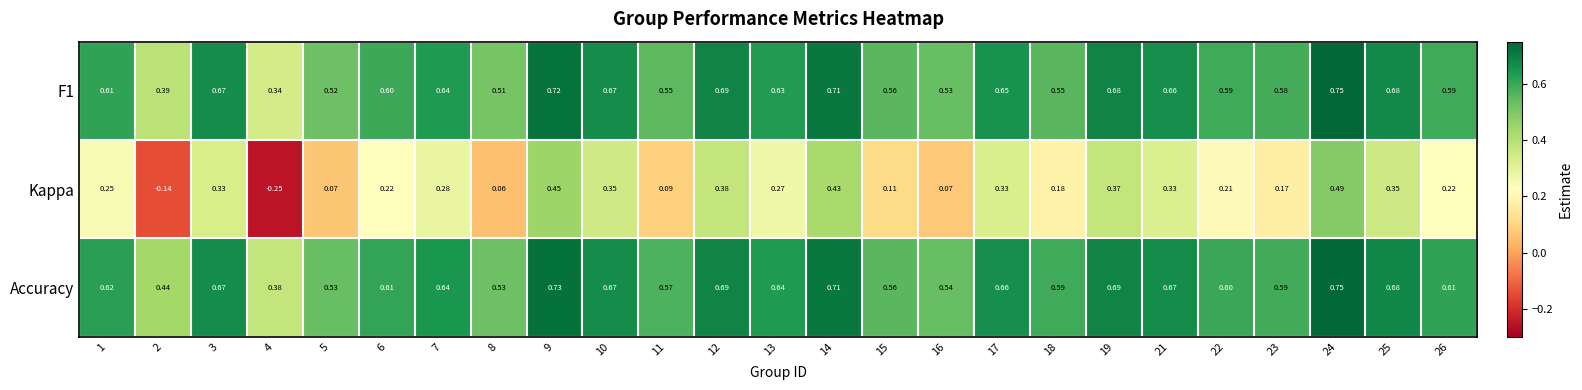

Which series has the largest total across all categories?

Accuracy